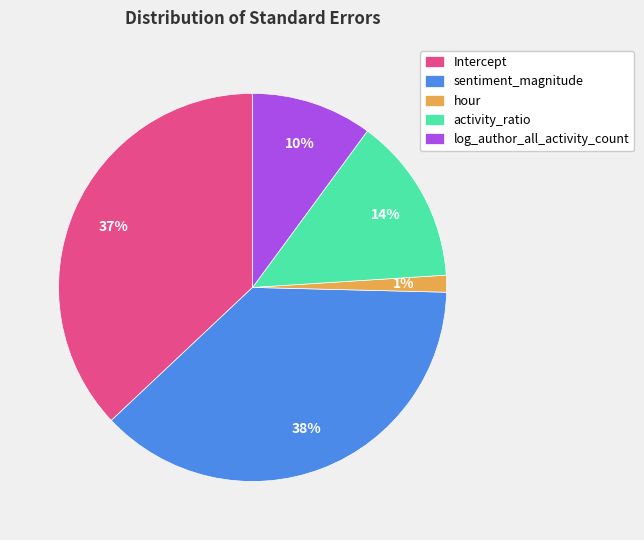

To the nearest percent, what portion does hour represent?

1%